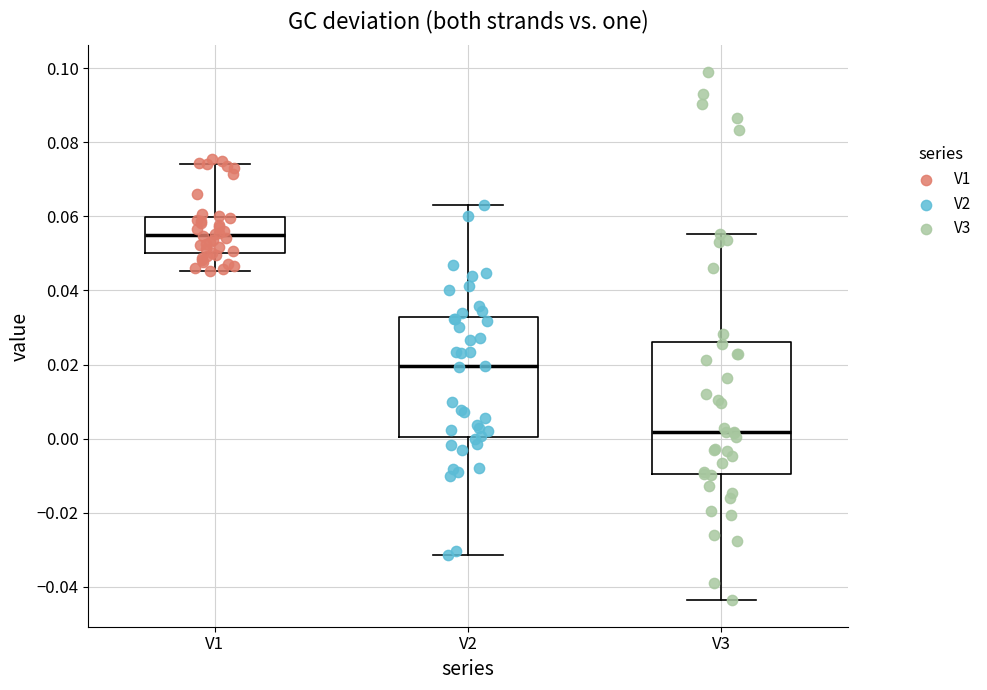

Which box's median line is the highest?

V1